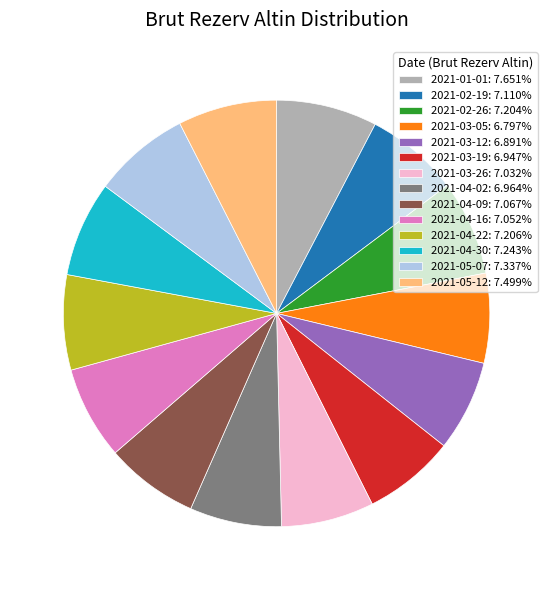

Is the sum of 2021-02-26: 7.204% and 2021-01-01: 7.651% greater than half?

No